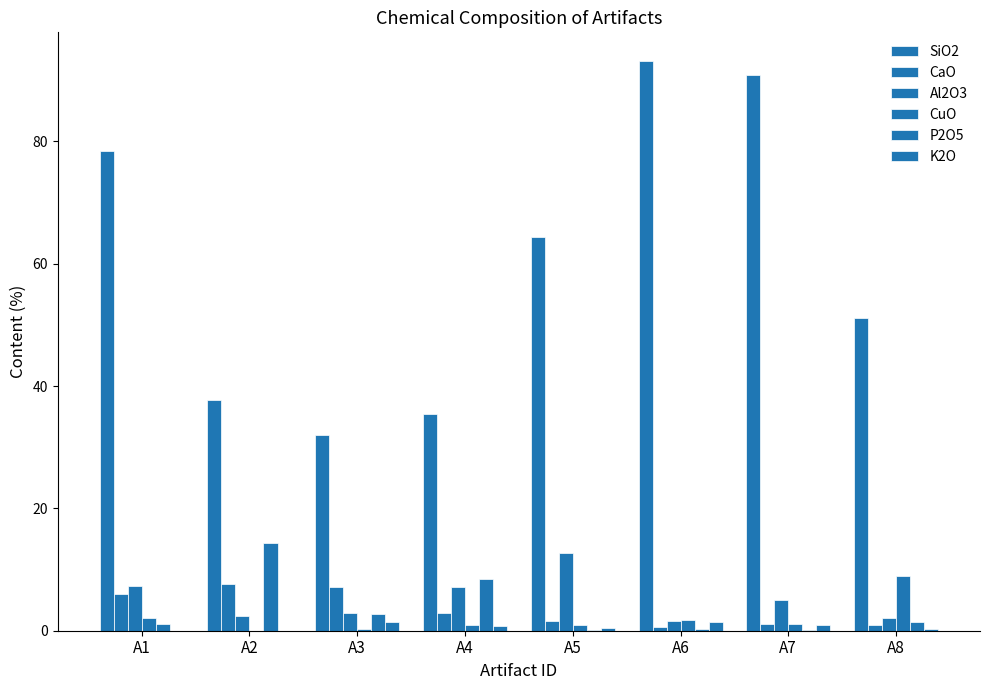

How many data points does each series have?

8